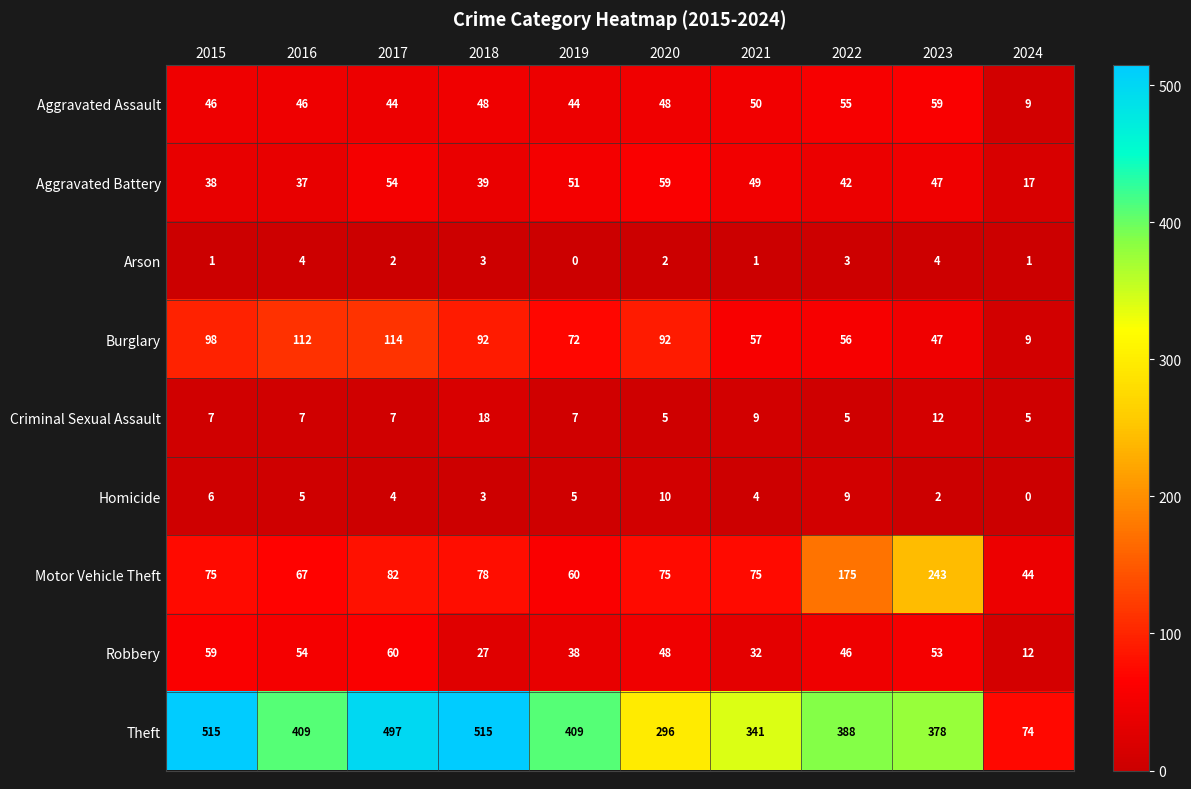

How many distinct data groups are displayed?

9